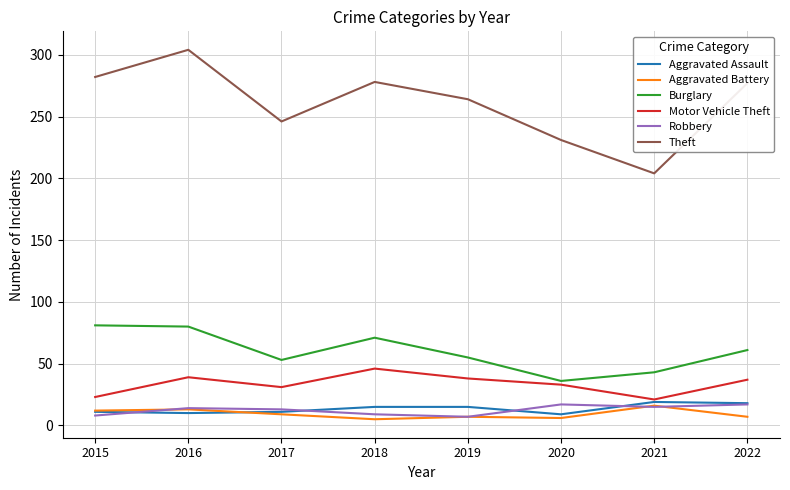

What value does the Burglary series have at 2022?

61